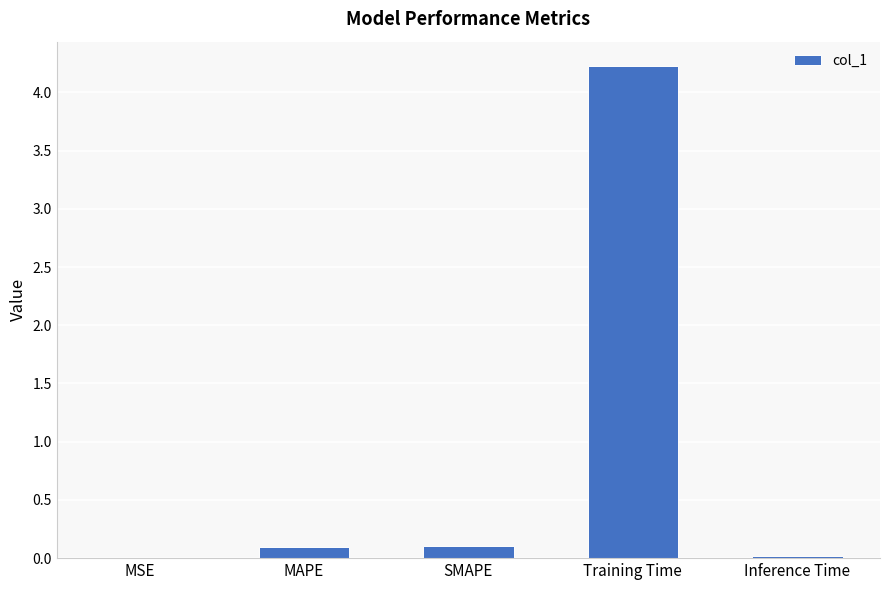

The value at Training Time is 6.8. True or false?

False